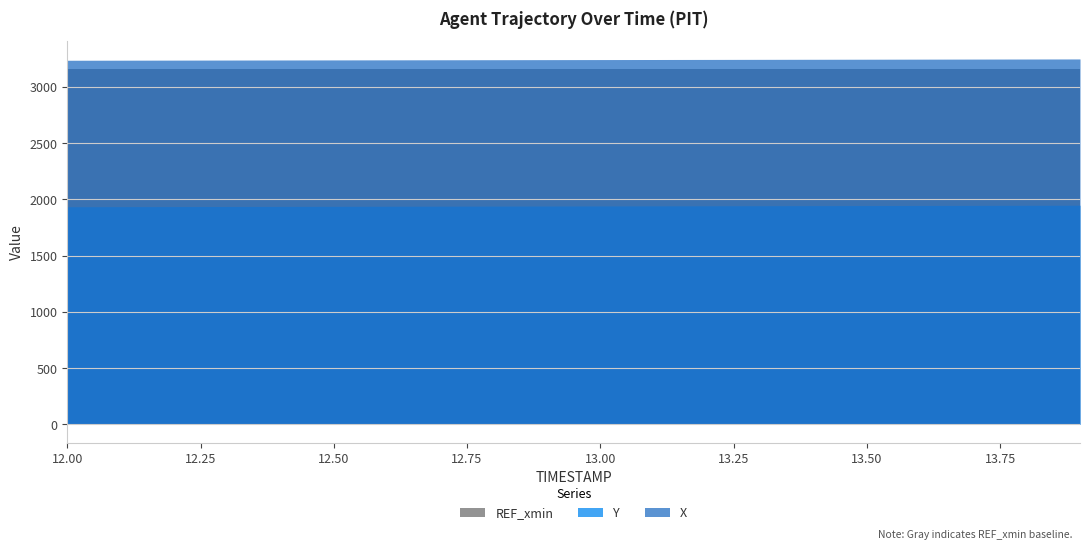

Does the chart have visible grid lines?

Yes